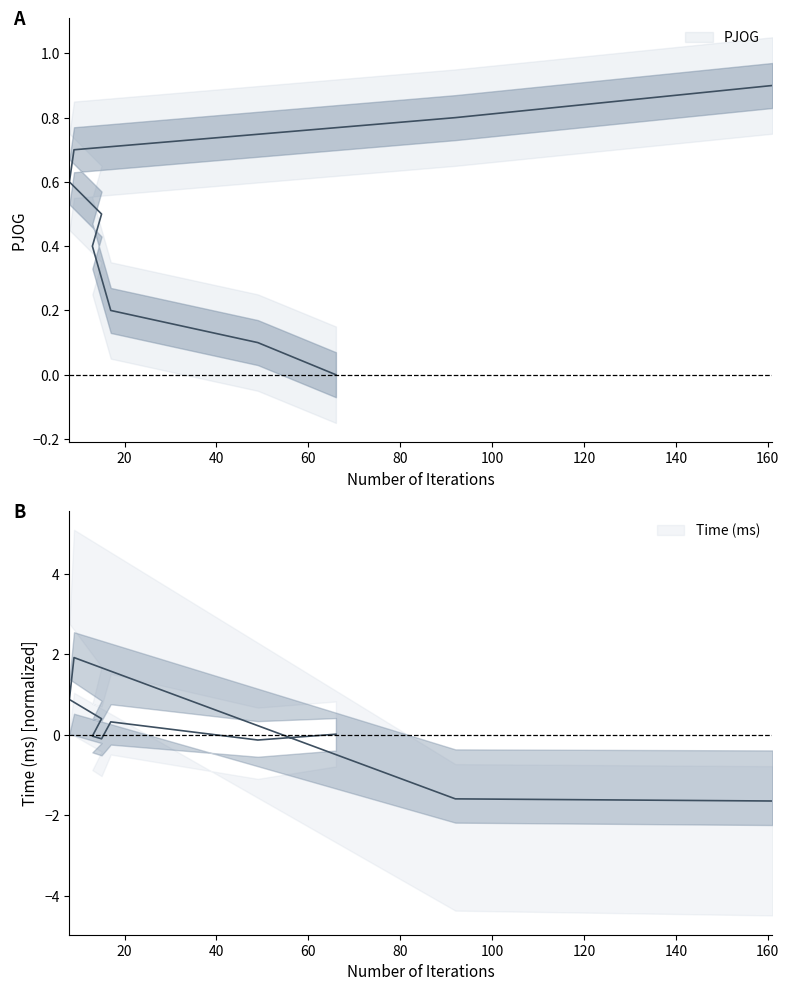

The Time (ms) series shows 3.2 at 8. True or false?

False